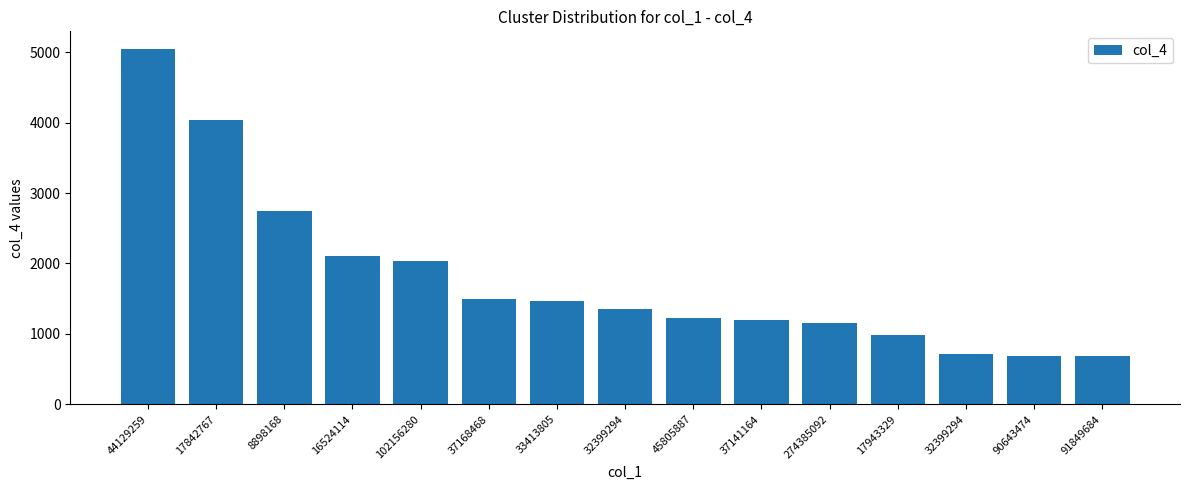

How many data points does each series have?

15